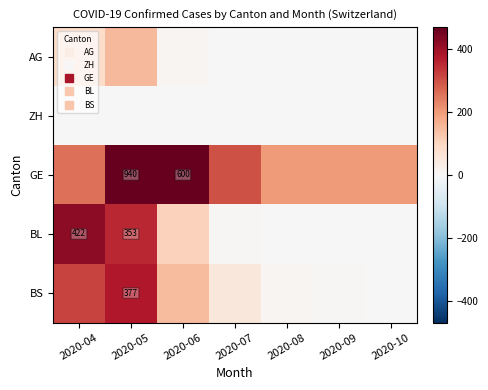

Between 2020-04 and 2020-05, which series saw the biggest shift?

GE